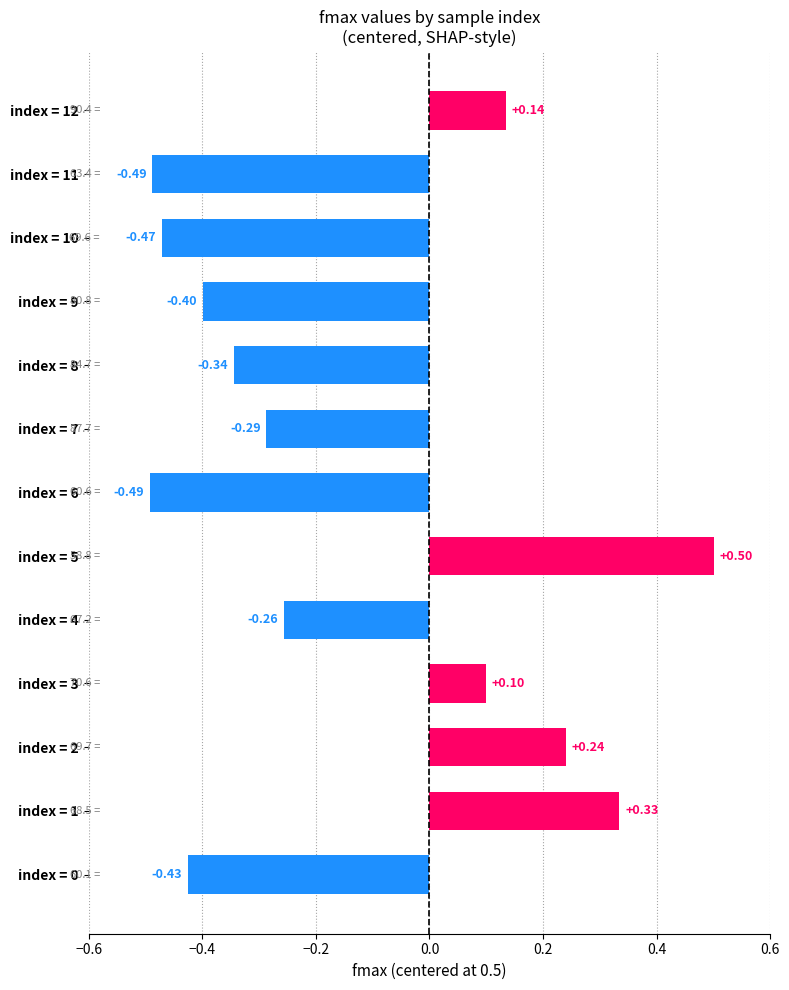

What is the difference between the maximum and second lowest values?

1.0